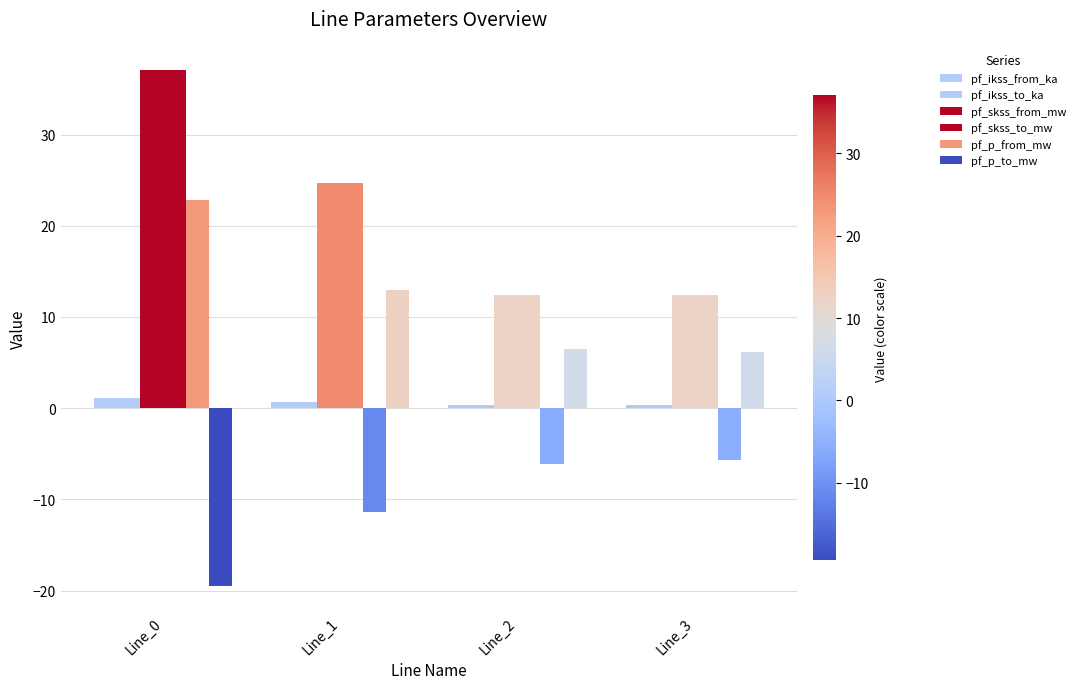

The value of pf_skss_to_mw at Line_0 is 52.9. True or false?

False